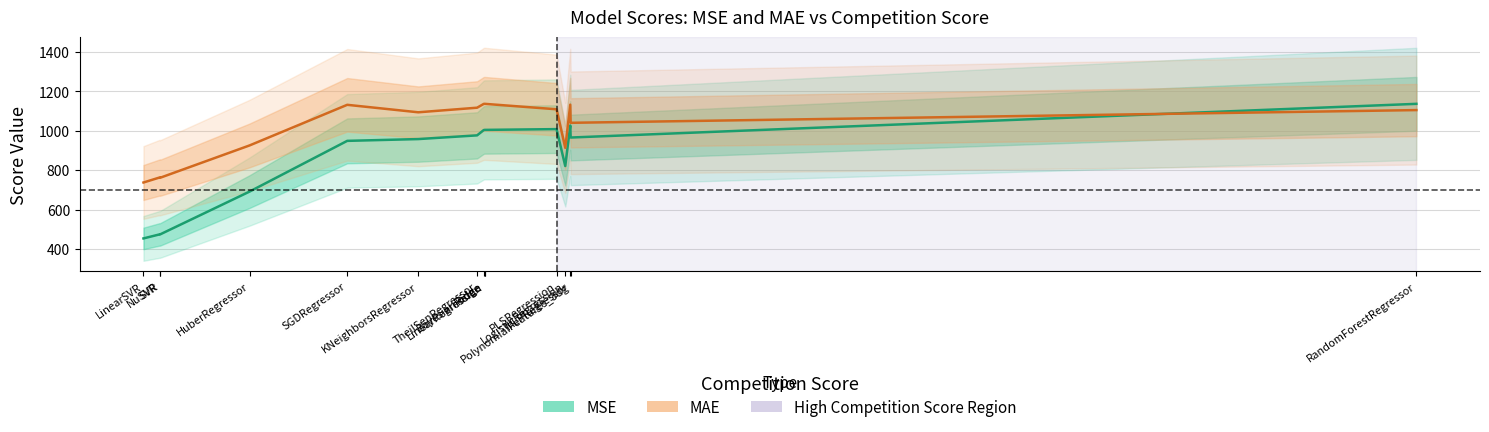

How many intersections are there between MAE and MSE?

1